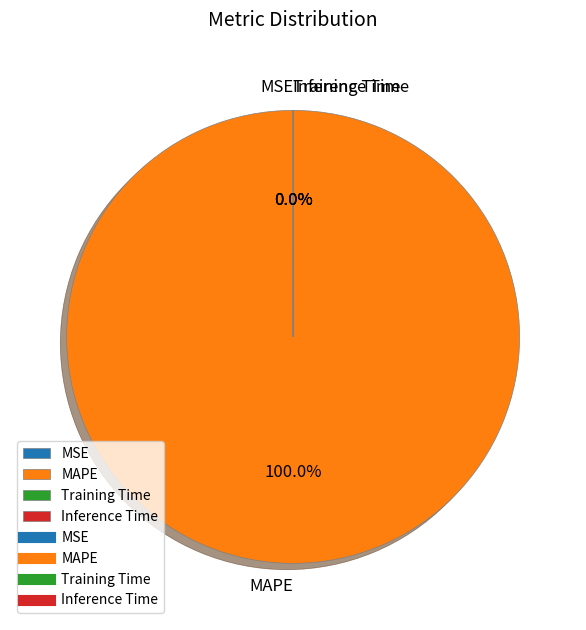

Which slice is the largest?

MAPE